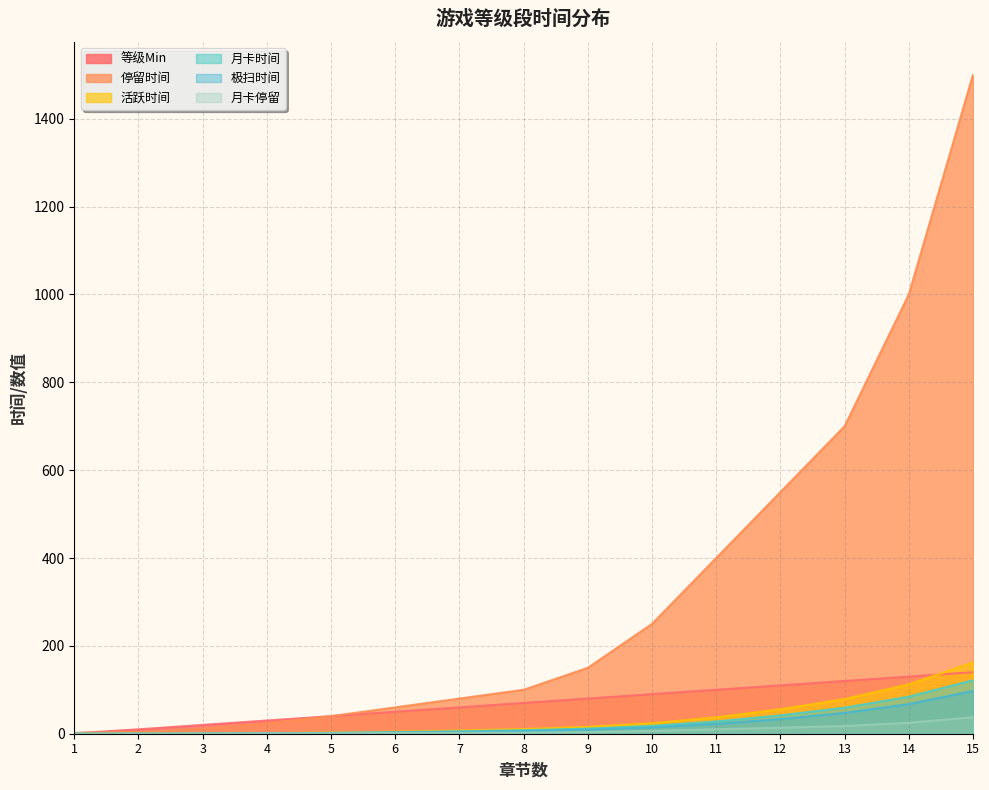

True or false: 月卡时间 has a value of 121.8 at 15.

True